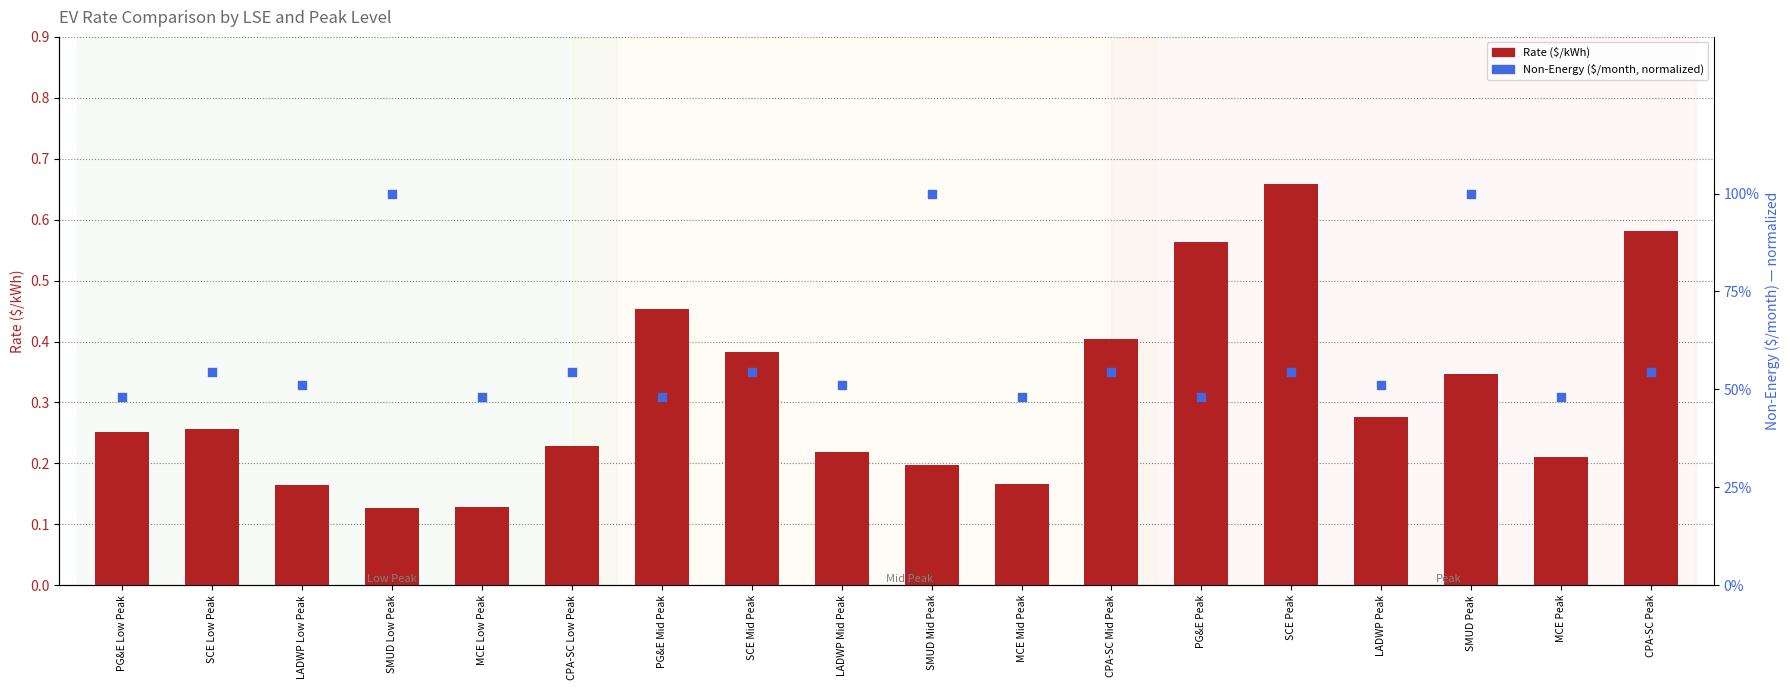

Which series contains the lowest Y value?

Rate ($/kWh)